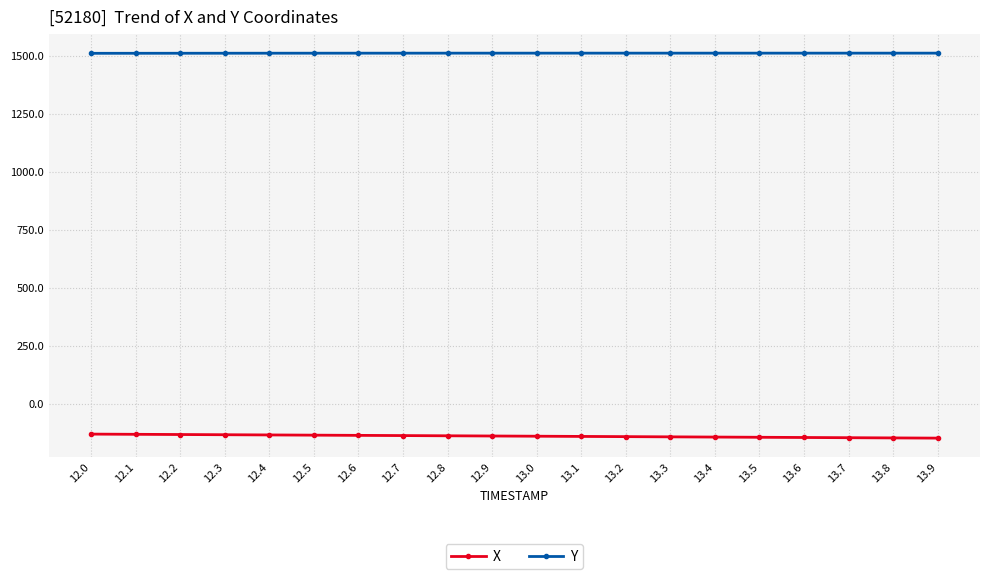

What is the total value across all series at 12.1?

1378.2